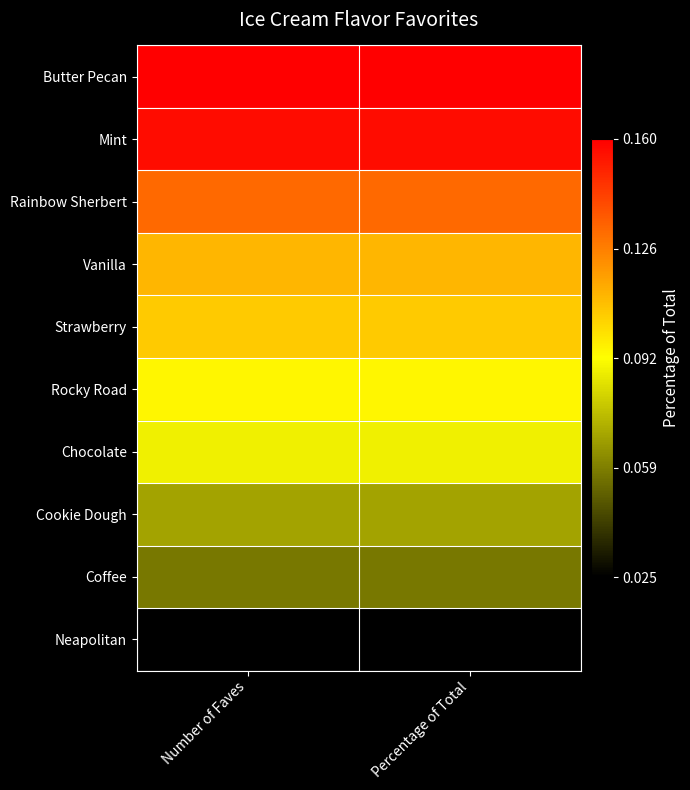

Rank the series at Percentage of Total from highest to lowest value.

Butter Pecan, Mint, Rainbow Sherbert, Vanilla, Strawberry, Rocky Road, Chocolate, Cookie Dough, Coffee, Neapolitan